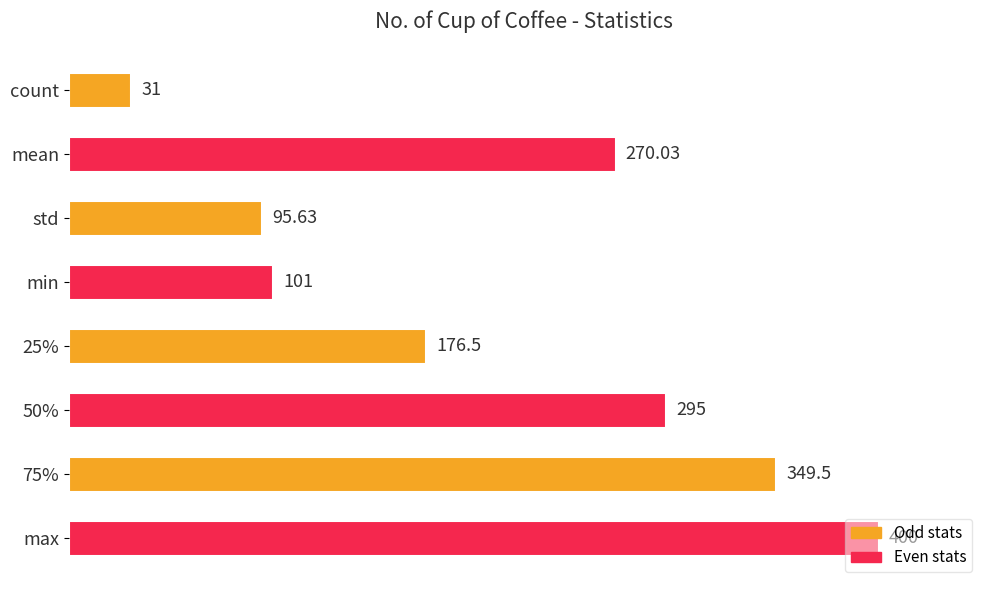

How many series are shown in this chart?

1